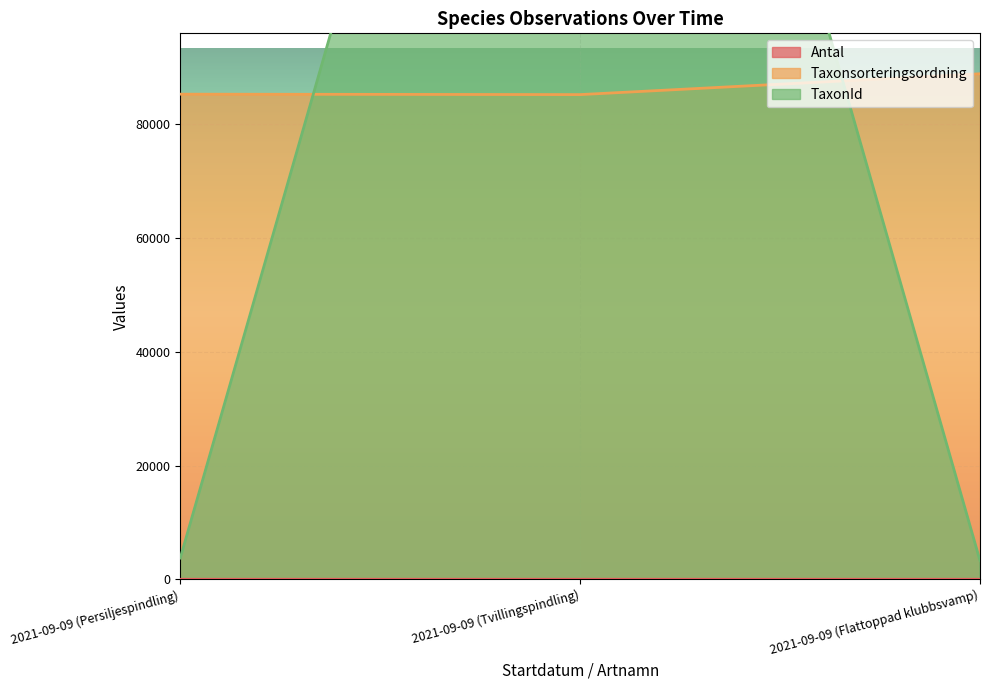

What position from the right is 2021-09-09 (Flattoppad klubbsvamp)?

1